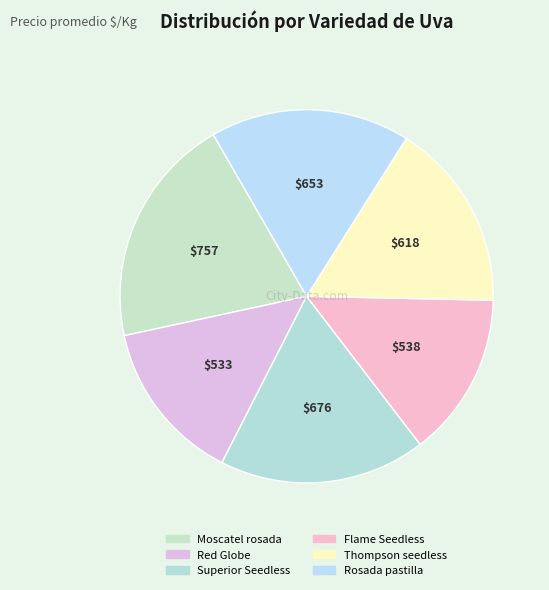

Is there any slice that represents more than half of the pie?

No